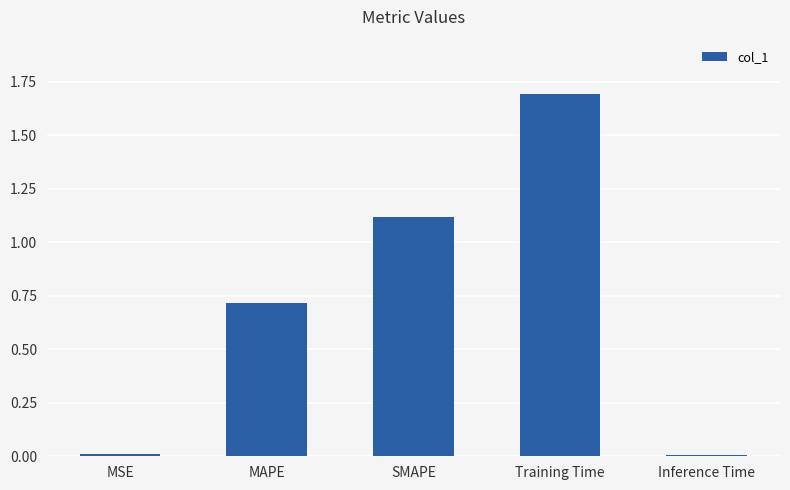

What is the value of the 3rd bar from the left?

1.1